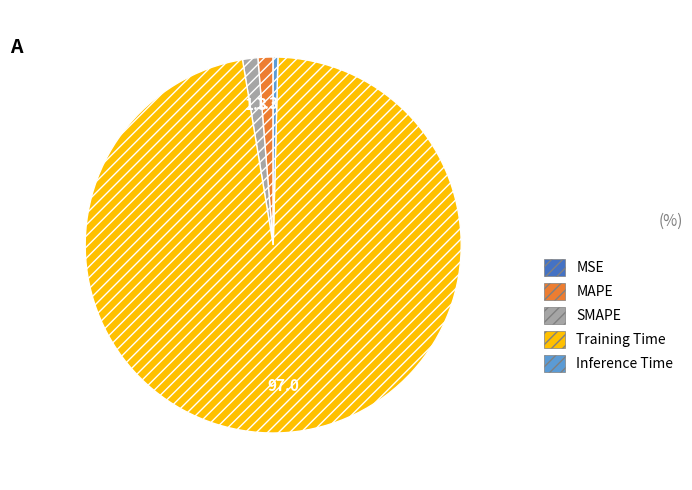

Combined, do MAPE and SMAPE account for over 50%?

No